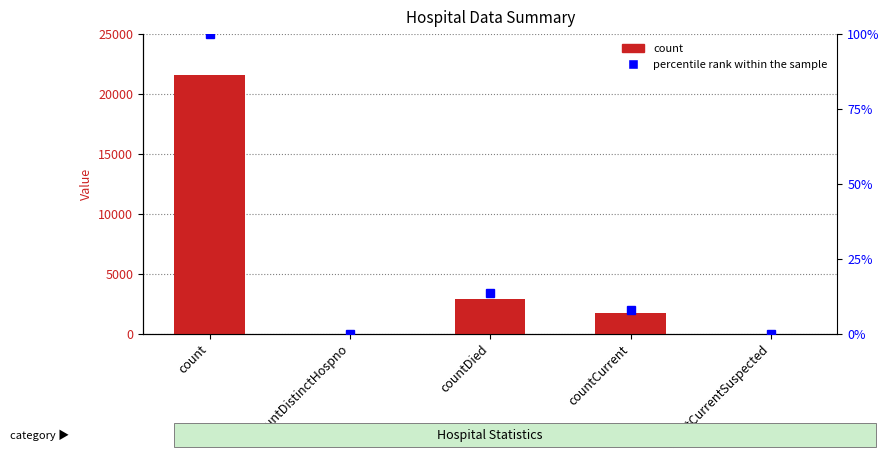

Reading left to right, what are all the values shown in this chart?

count: count=21609.0	countDistinctHospno=0.0	countDied=2922.0	countCurrent=1695.0	countCurrentSuspected=0.0
percentile rank within the sample: count=100.0	countDistinctHospno=0.0	countDied=13.5	countCurrent=7.8	countCurrentSuspected=0.0